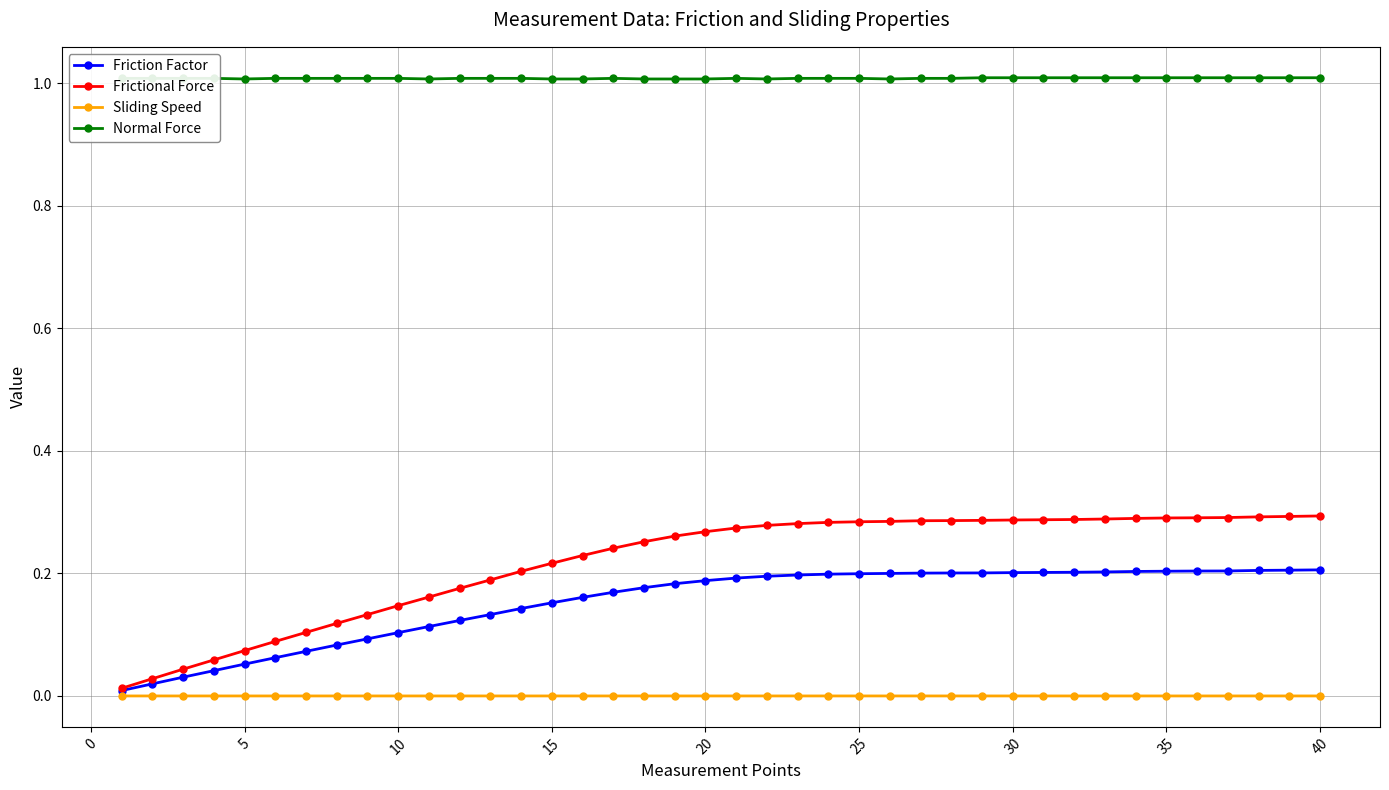

Is this an area chart (filled region under the line)?

No